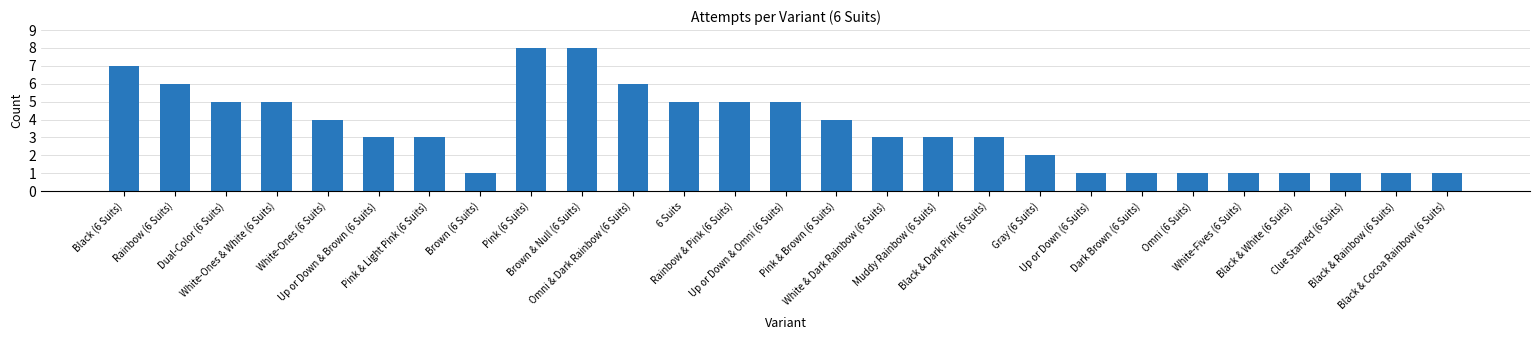

What is the difference between the second highest and second lowest values?

7